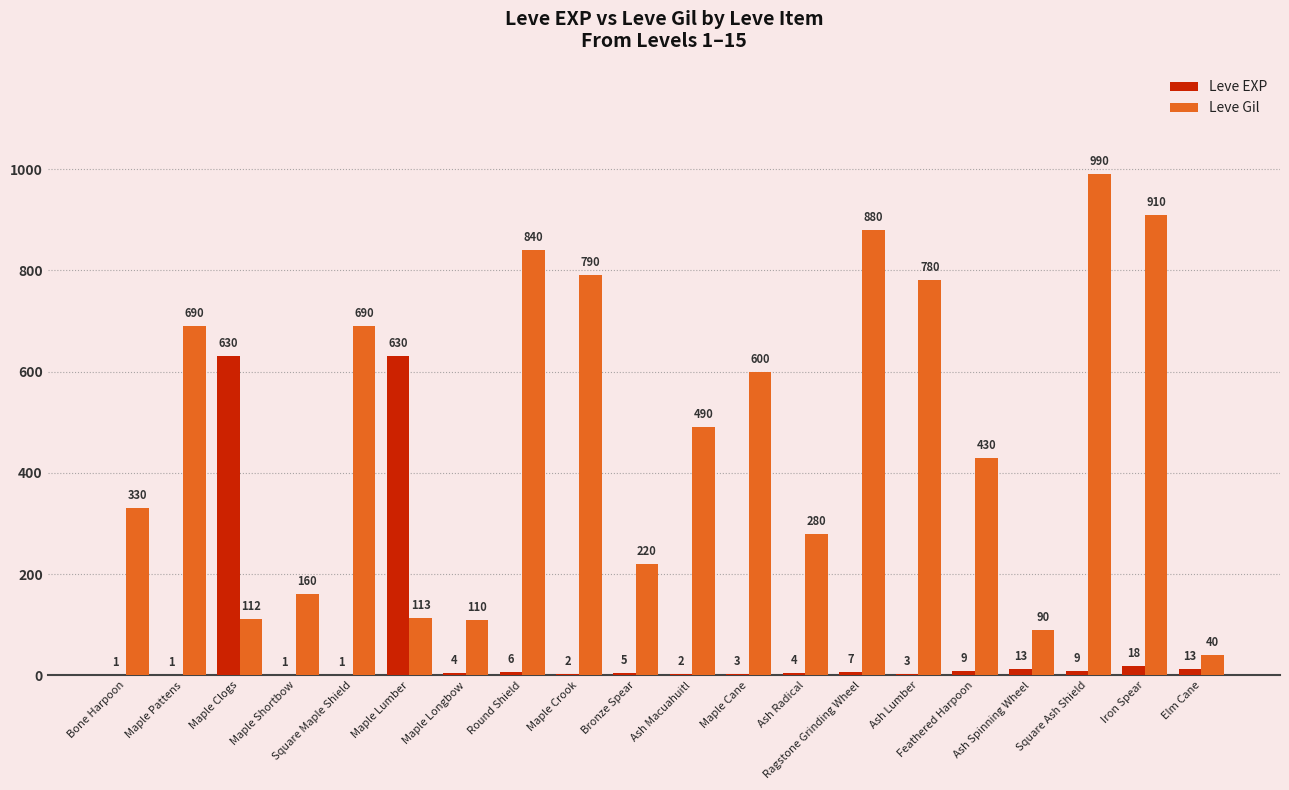

The value of Leve Gil at Ash Spinning Wheel is 36. True or false?

False